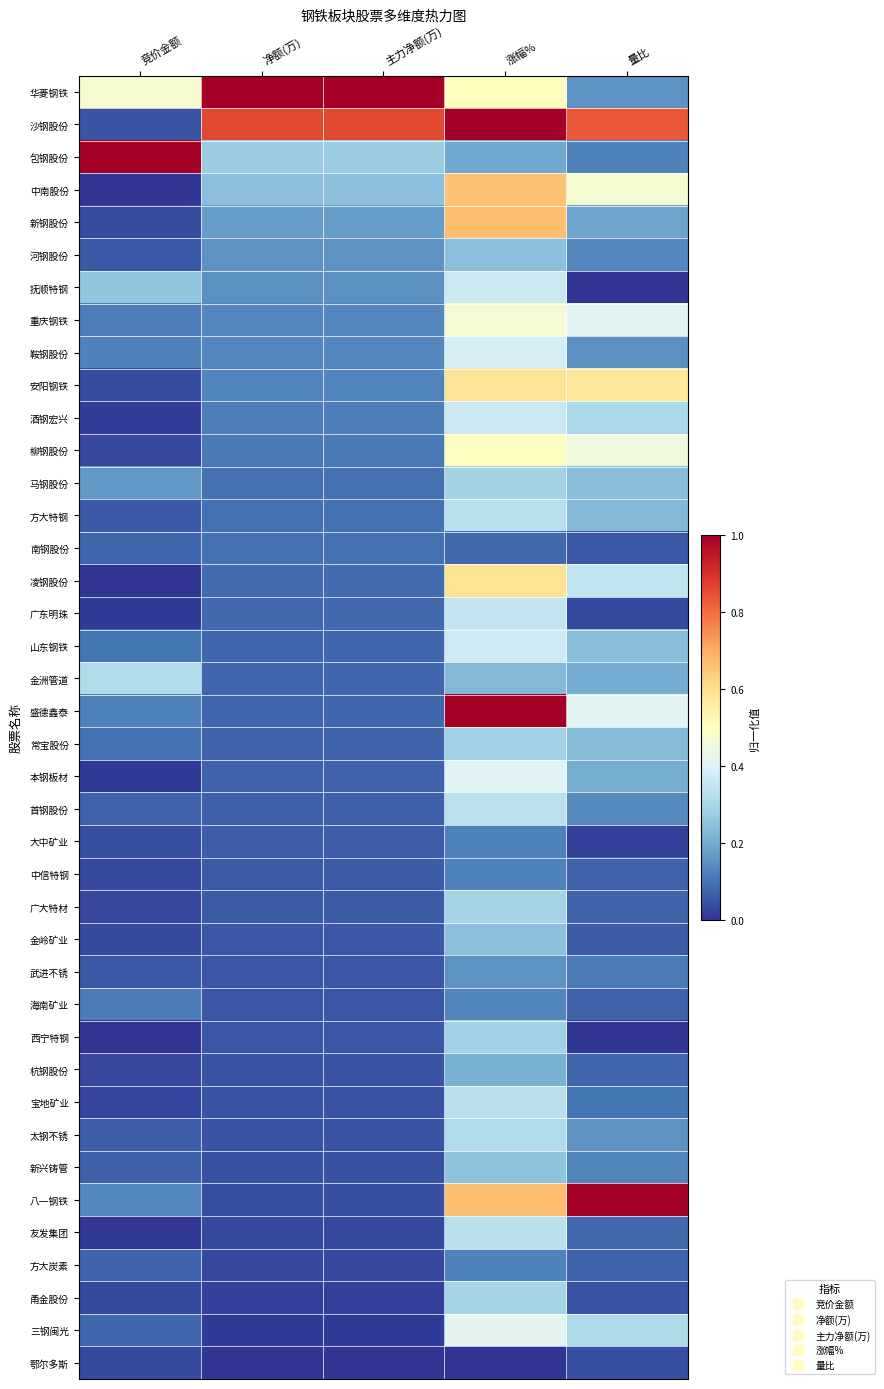

Reading left to right, what are all the values shown in this chart?

华菱钢铁: 竞价金额=0.5	净额(万)=1.0	主力净额(万)=1.0	涨幅%=0.5	量比=0.2
沙钢股份: 竞价金额=0.0	净额(万)=0.9	主力净额(万)=0.9	涨幅%=1.0	量比=0.8
包钢股份: 竞价金额=1.0	净额(万)=0.3	主力净额(万)=0.3	涨幅%=0.2	量比=0.1
中南股份: 竞价金额=0.0	净额(万)=0.2	主力净额(万)=0.2	涨幅%=0.7	量比=0.5
新钢股份: 竞价金额=0.0	净额(万)=0.2	主力净额(万)=0.2	涨幅%=0.7	量比=0.2
河钢股份: 竞价金额=0.1	净额(万)=0.2	主力净额(万)=0.2	涨幅%=0.2	量比=0.1
抚顺特钢: 竞价金额=0.3	净额(万)=0.2	主力净额(万)=0.2	涨幅%=0.4	量比=0.0
重庆钢铁: 竞价金额=0.1	净额(万)=0.1	主力净额(万)=0.1	涨幅%=0.5	量比=0.4
鞍钢股份: 竞价金额=0.1	净额(万)=0.1	主力净额(万)=0.1	涨幅%=0.4	量比=0.1
安阳钢铁: 竞价金额=0.0	净额(万)=0.1	主力净额(万)=0.1	涨幅%=0.6	量比=0.6
酒钢宏兴: 竞价金额=0.0	净额(万)=0.1	主力净额(万)=0.1	涨幅%=0.4	量比=0.3
柳钢股份: 竞价金额=0.0	净额(万)=0.1	主力净额(万)=0.1	涨幅%=0.5	量比=0.4
马钢股份: 竞价金额=0.2	净额(万)=0.1	主力净额(万)=0.1	涨幅%=0.3	量比=0.2
方大特钢: 竞价金额=0.1	净额(万)=0.1	主力净额(万)=0.1	涨幅%=0.3	量比=0.2
南钢股份: 竞价金额=0.1	净额(万)=0.1	主力净额(万)=0.1	涨幅%=0.1	量比=0.1
凌钢股份: 竞价金额=0.0	净额(万)=0.1	主力净额(万)=0.1	涨幅%=0.6	量比=0.3
广东明珠: 竞价金额=0.0	净额(万)=0.1	主力净额(万)=0.1	涨幅%=0.4	量比=0.0
山东钢铁: 竞价金额=0.1	净额(万)=0.1	主力净额(万)=0.1	涨幅%=0.4	量比=0.2
金洲管道: 竞价金额=0.3	净额(万)=0.1	主力净额(万)=0.1	涨幅%=0.2	量比=0.2
盛德鑫泰: 竞价金额=0.1	净额(万)=0.1	主力净额(万)=0.1	涨幅%=1.0	量比=0.4
常宝股份: 竞价金额=0.1	净额(万)=0.1	主力净额(万)=0.1	涨幅%=0.3	量比=0.2
本钢板材: 竞价金额=0.0	净额(万)=0.1	主力净额(万)=0.1	涨幅%=0.4	量比=0.2
首钢股份: 竞价金额=0.1	净额(万)=0.1	主力净额(万)=0.1	涨幅%=0.3	量比=0.1
大中矿业: 竞价金额=0.0	净额(万)=0.1	主力净额(万)=0.1	涨幅%=0.1	量比=0.0
中信特钢: 竞价金额=0.0	净额(万)=0.1	主力净额(万)=0.1	涨幅%=0.1	量比=0.1
广大特材: 竞价金额=0.0	净额(万)=0.1	主力净额(万)=0.1	涨幅%=0.3	量比=0.1
金岭矿业: 竞价金额=0.0	净额(万)=0.1	主力净额(万)=0.1	涨幅%=0.2	量比=0.1
武进不锈: 竞价金额=0.1	净额(万)=0.1	主力净额(万)=0.1	涨幅%=0.2	量比=0.1
海南矿业: 竞价金额=0.1	净额(万)=0.1	主力净额(万)=0.1	涨幅%=0.1	量比=0.1
西宁特钢: 竞价金额=0.0	净额(万)=0.1	主力净额(万)=0.1	涨幅%=0.3	量比=0.0
杭钢股份: 竞价金额=0.0	净额(万)=0.0	主力净额(万)=0.0	涨幅%=0.2	量比=0.1
宝地矿业: 竞价金额=0.0	净额(万)=0.0	主力净额(万)=0.0	涨幅%=0.3	量比=0.1
太钢不锈: 竞价金额=0.1	净额(万)=0.0	主力净额(万)=0.0	涨幅%=0.3	量比=0.2
新兴铸管: 竞价金额=0.1	净额(万)=0.0	主力净额(万)=0.0	涨幅%=0.3	量比=0.1
八一钢铁: 竞价金额=0.1	净额(万)=0.0	主力净额(万)=0.0	涨幅%=0.7	量比=1.0
友发集团: 竞价金额=0.0	净额(万)=0.0	主力净额(万)=0.0	涨幅%=0.3	量比=0.1
方大炭素: 竞价金额=0.1	净额(万)=0.0	主力净额(万)=0.0	涨幅%=0.1	量比=0.1
甬金股份: 竞价金额=0.0	净额(万)=0.0	主力净额(万)=0.0	涨幅%=0.3	量比=0.0
三钢闽光: 竞价金额=0.1	净额(万)=0.0	主力净额(万)=0.0	涨幅%=0.4	量比=0.3
鄂尔多斯: 竞价金额=0.0	净额(万)=0.0	主力净额(万)=0.0	涨幅%=0.0	量比=0.0